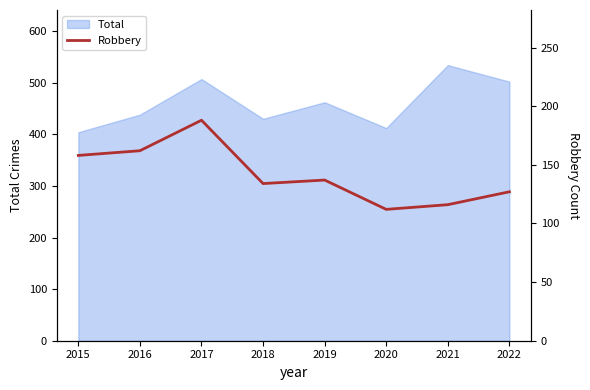

The value of Total at 2022 is 886. True or false?

False